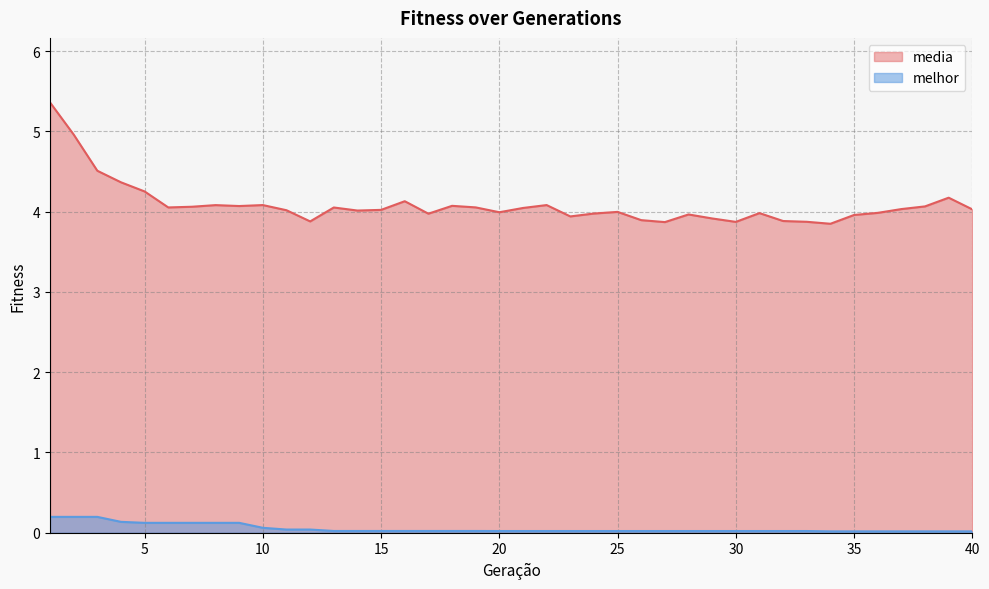

At which category is the sum across all series the highest?

1